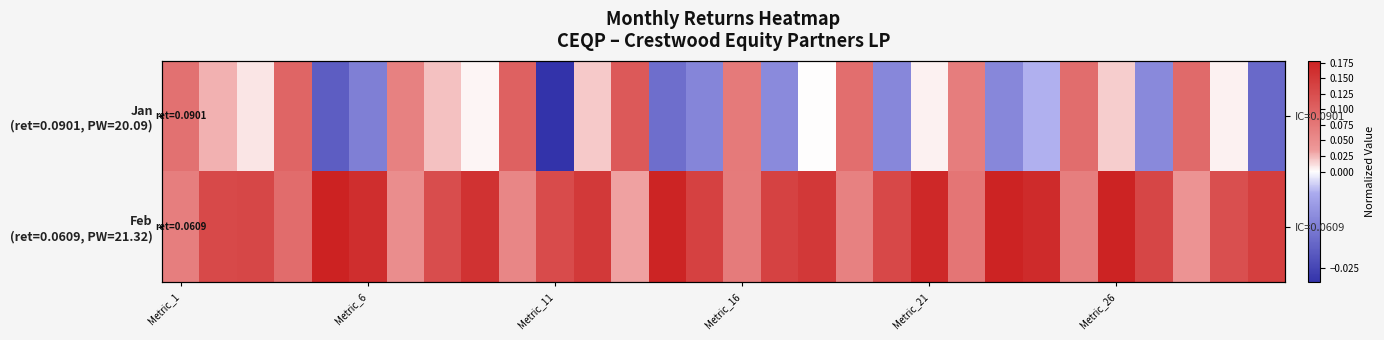

How many positive values does the Jan (ret=0.0901, PW=20.09) series have?

19